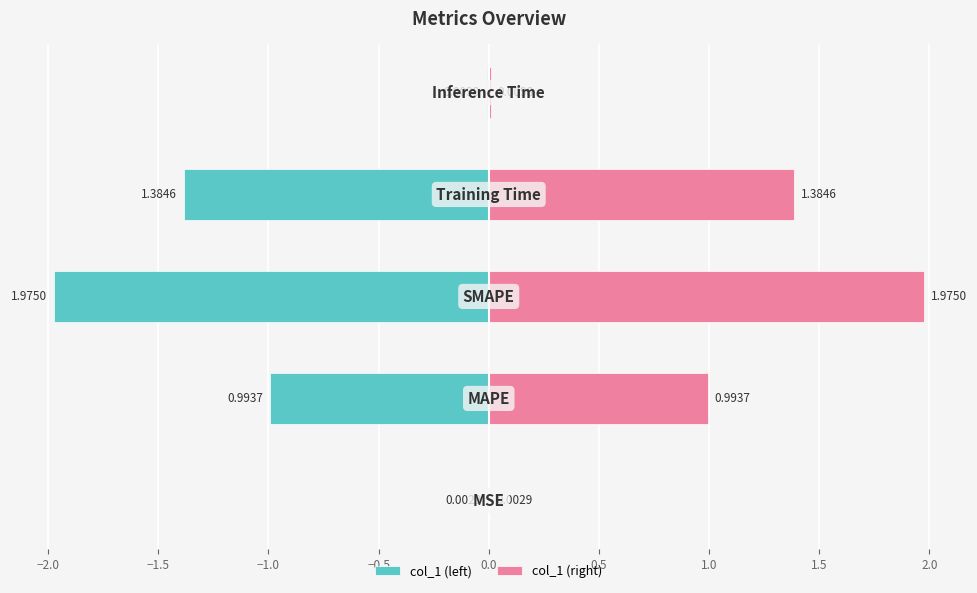

What is the difference between the col_1 (left) values at −1.0 and −0.5?

1.4